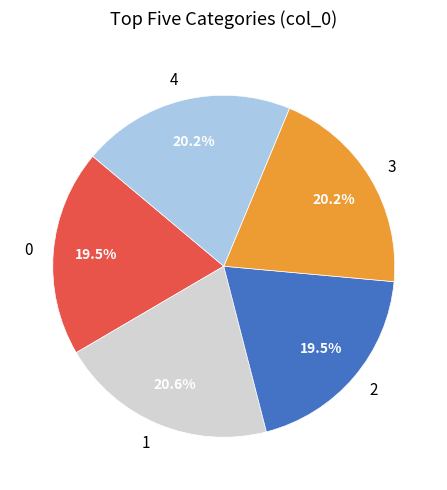

How many segments does this pie chart have?

5